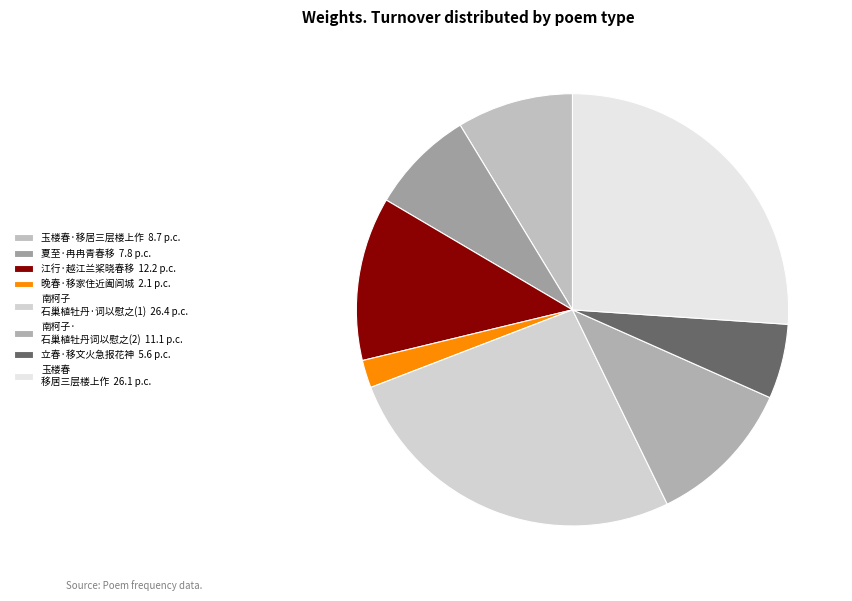

Rank the categories by value from highest to lowest.

南柯子 石巢植牡丹三年，今春移巢西邻，始得一花。词以慰之, 玉楼春 移居三层楼上作, 江行·越江兰桨晓春移, 南柯子·石巢植牡丹三年，今春移巢西邻，始得一花。词以慰之, 玉楼春·移居三层楼上作, 夏至·冉冉青春移, 立春·移文火急报花神, 晚春·移家住近阖闾城